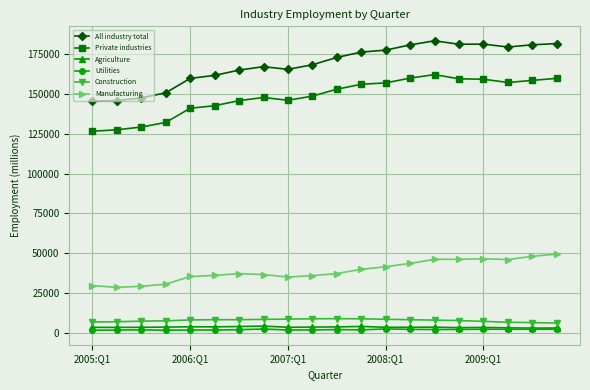

True or false: All industry total and Agriculture cross at least once.

False